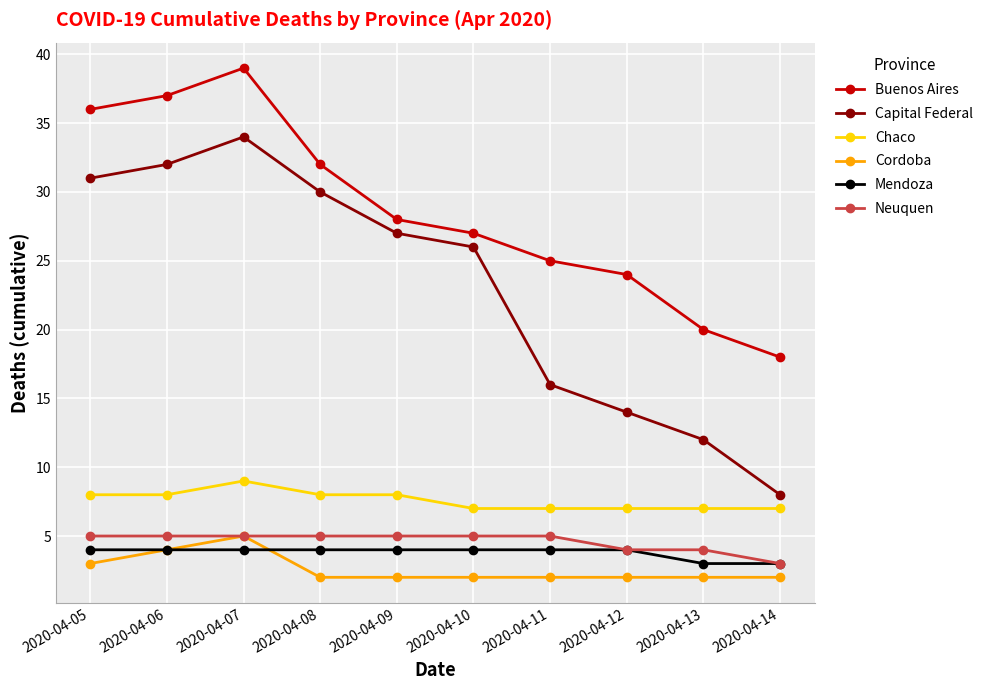

What is the smallest value displayed?

2